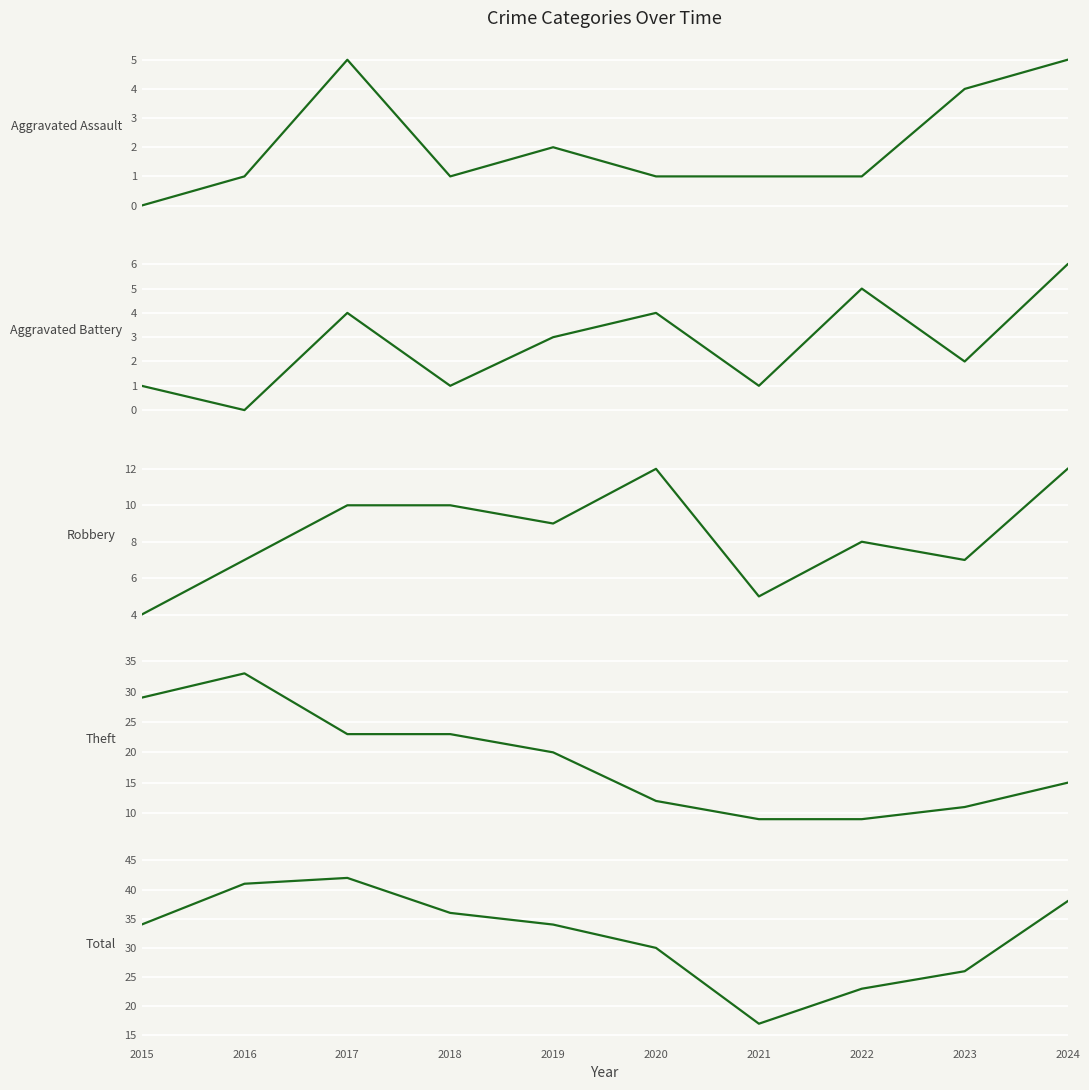

What is the sum of all Aggravated Battery values?

27